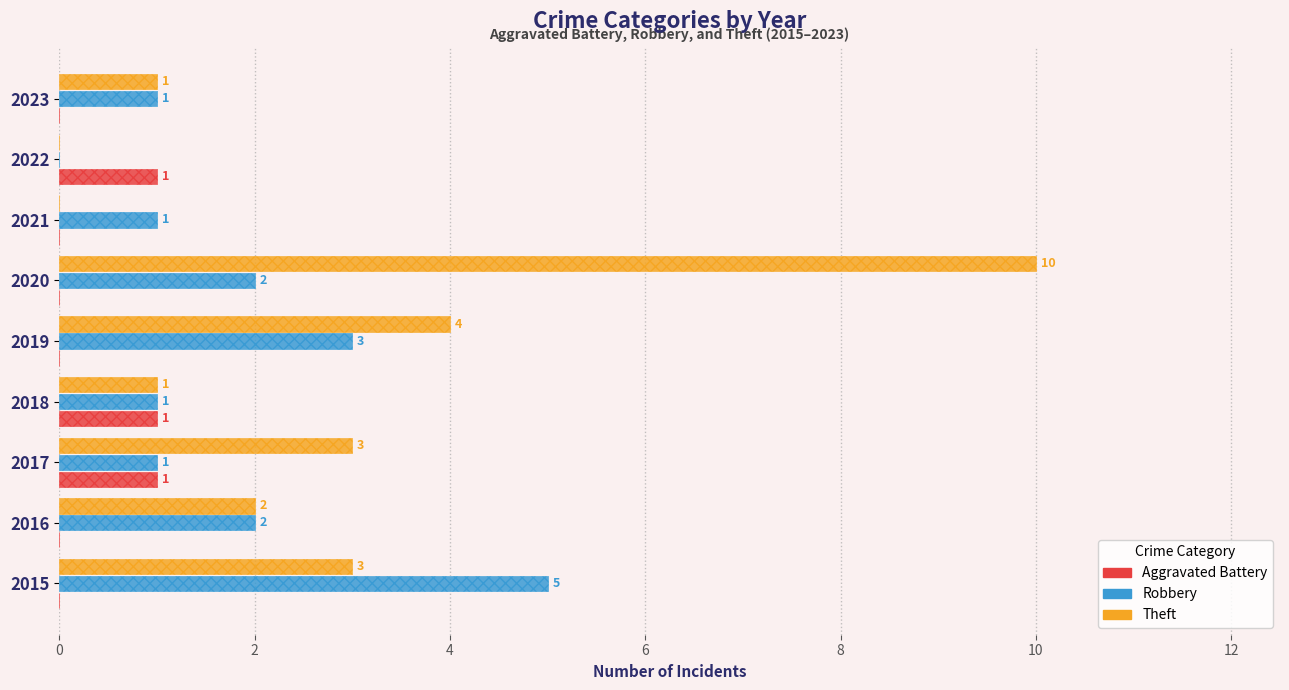

How many positive values does the Theft series have?

7